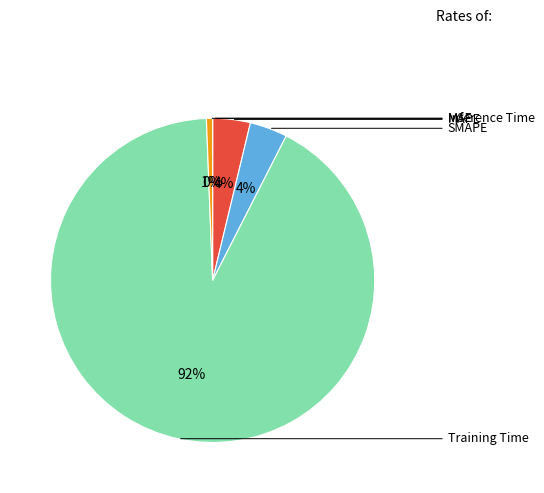

Is the sum of SMAPE and MSE greater than half?

No